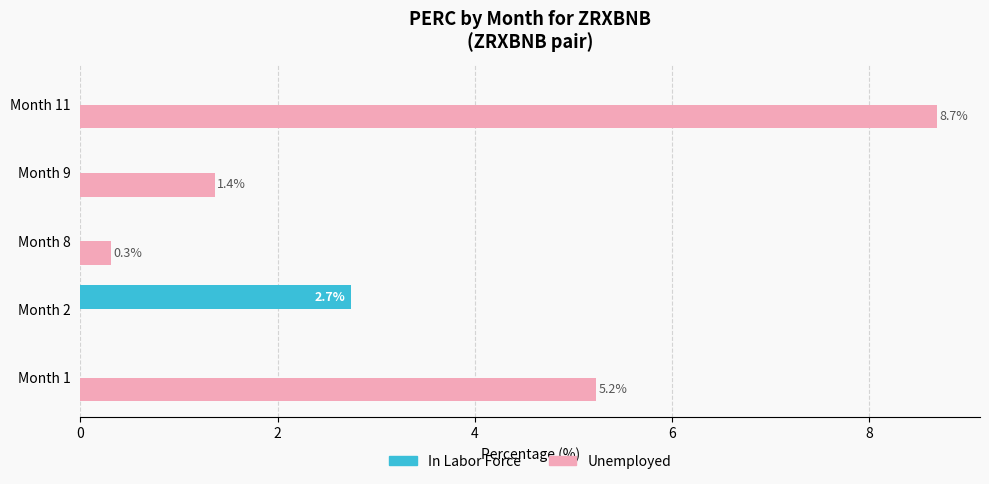

Where is Unemployed nearest to the value 4?

Month 1